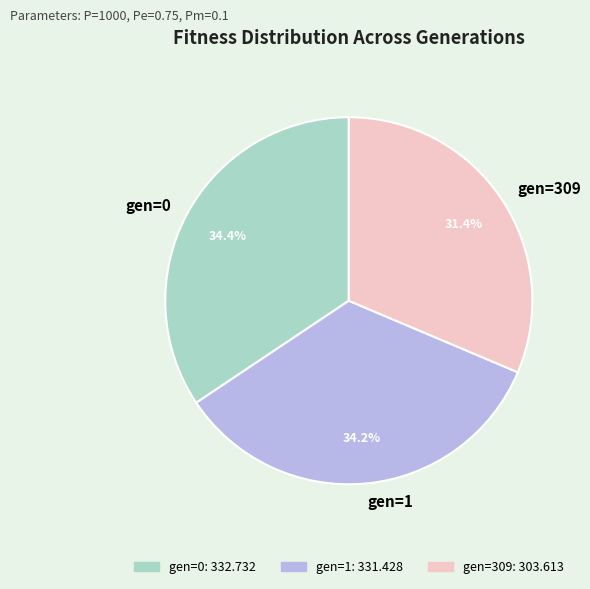

Is gen=1 the majority of the pie?

No